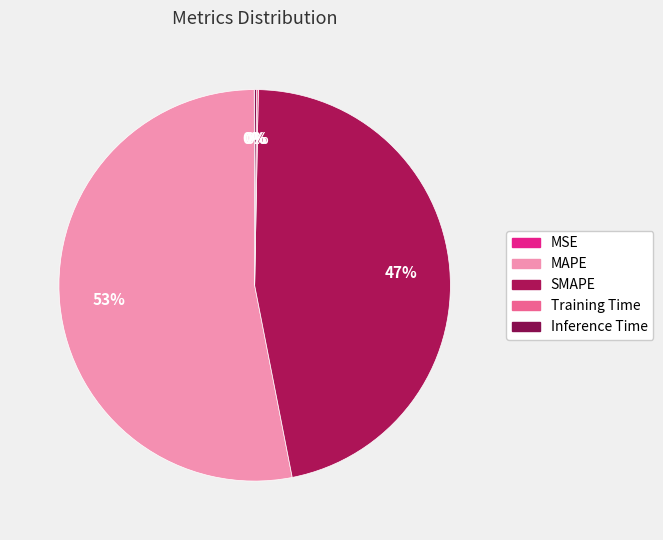

To the nearest percent, what is the difference between the largest and smallest slice percentages?

53%